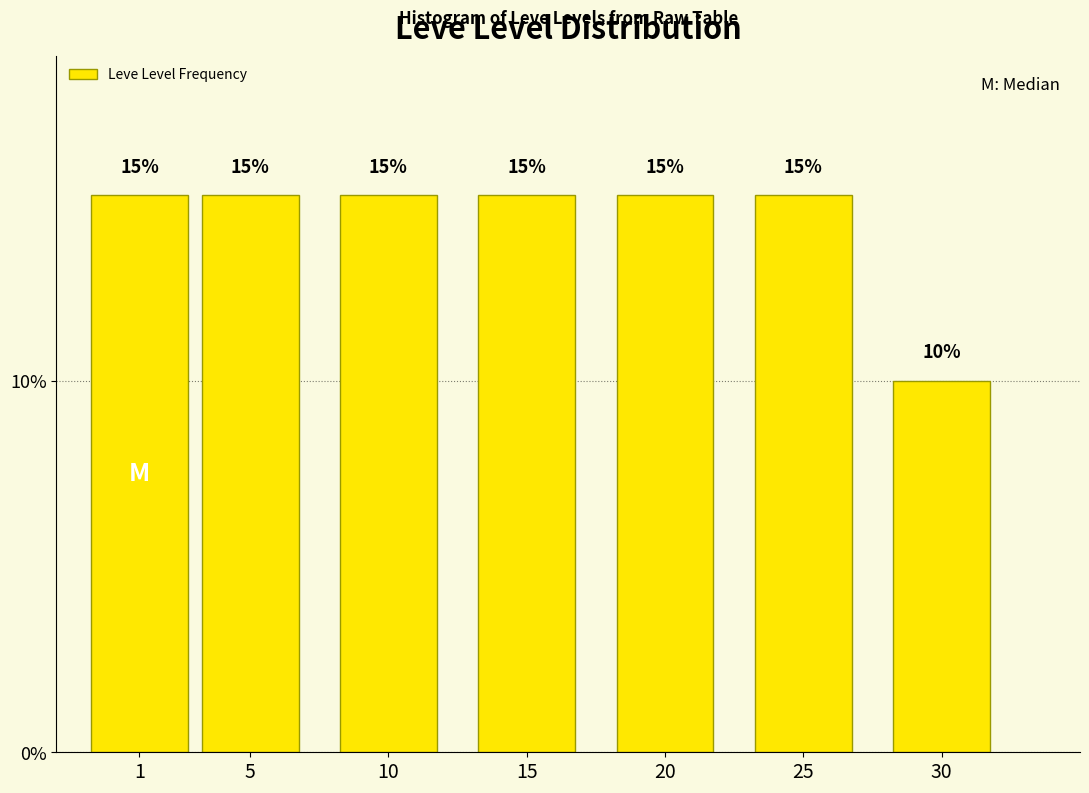

Reading left to right, transcribe all the data shown in this chart.

15	15	15	15	15	15	10